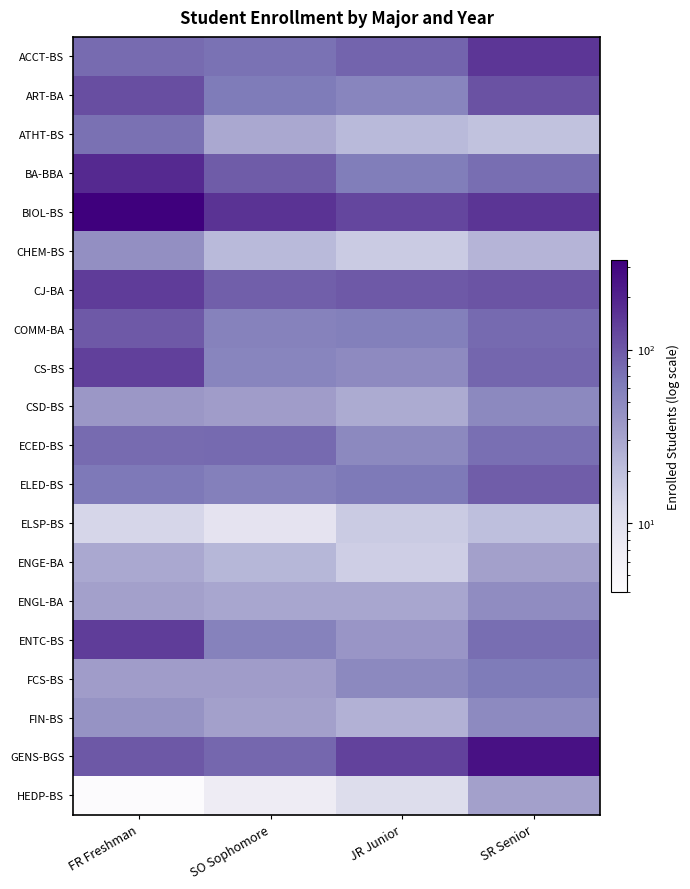

At which category is the sum across all series the highest?

FR Freshman